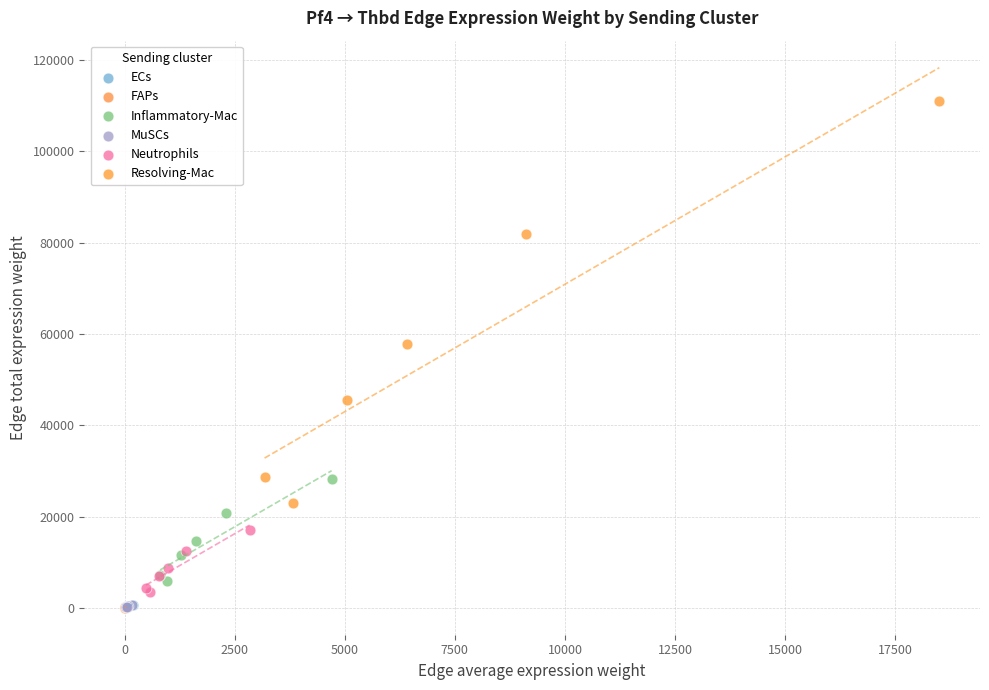

Which series has the largest Y range (max minus min)?

Resolving-Mac